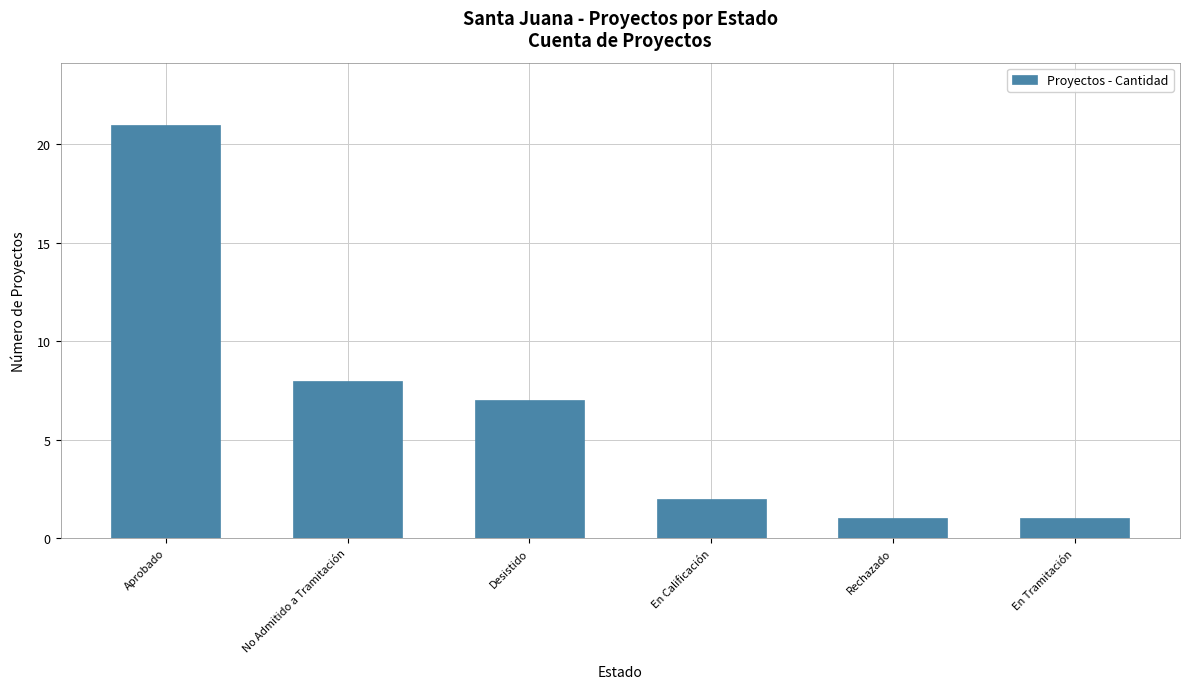

How many distinct data groups are displayed?

1